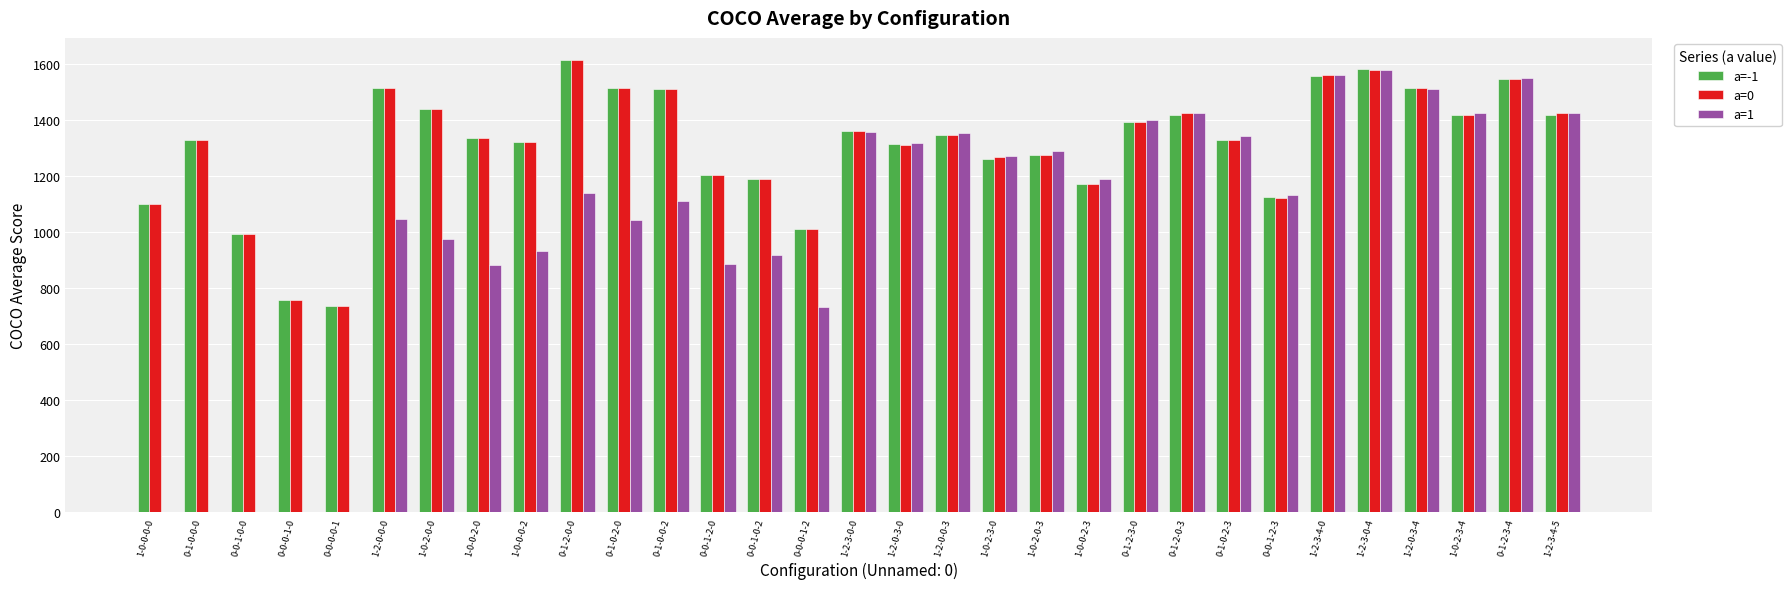

The value of a=1 at 1-2-0-3-4 is 1512. True or false?

True